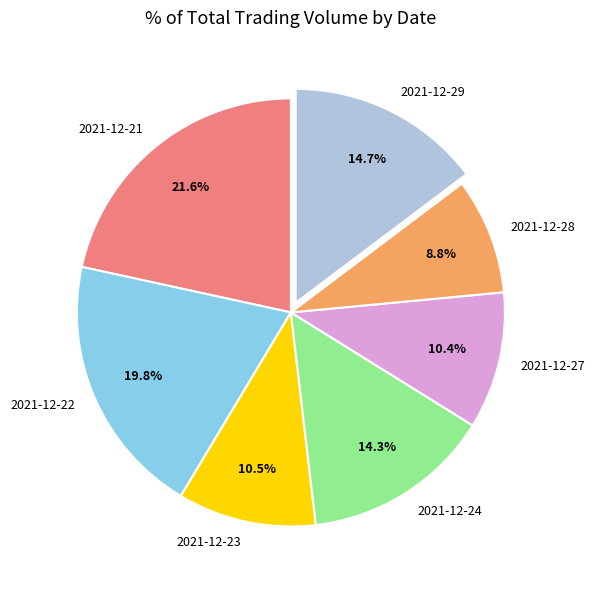

Is there a majority slice in this chart?

No